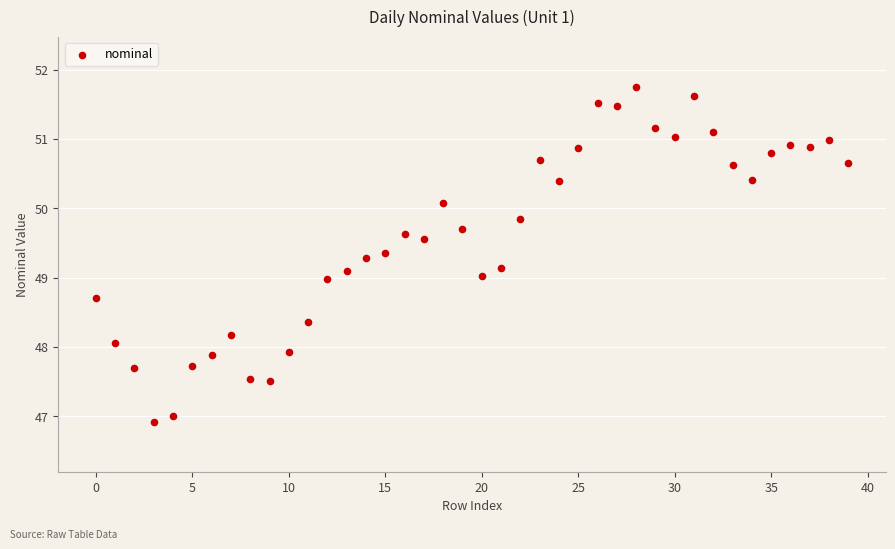

What is the range of Y values (max minus min)?

4.8